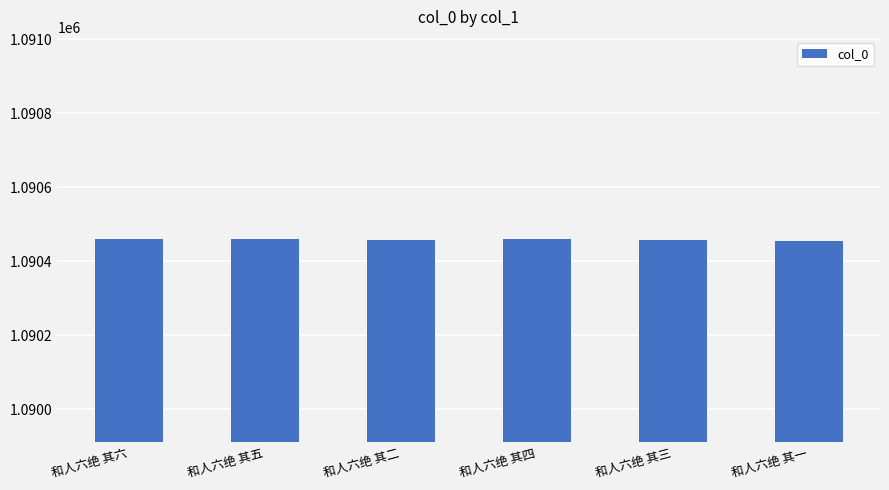

What is the difference between the second highest and second lowest values?

3